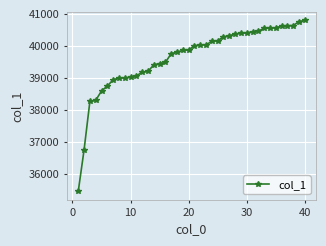

Does the chart display data point markers on the line(s)?

Yes